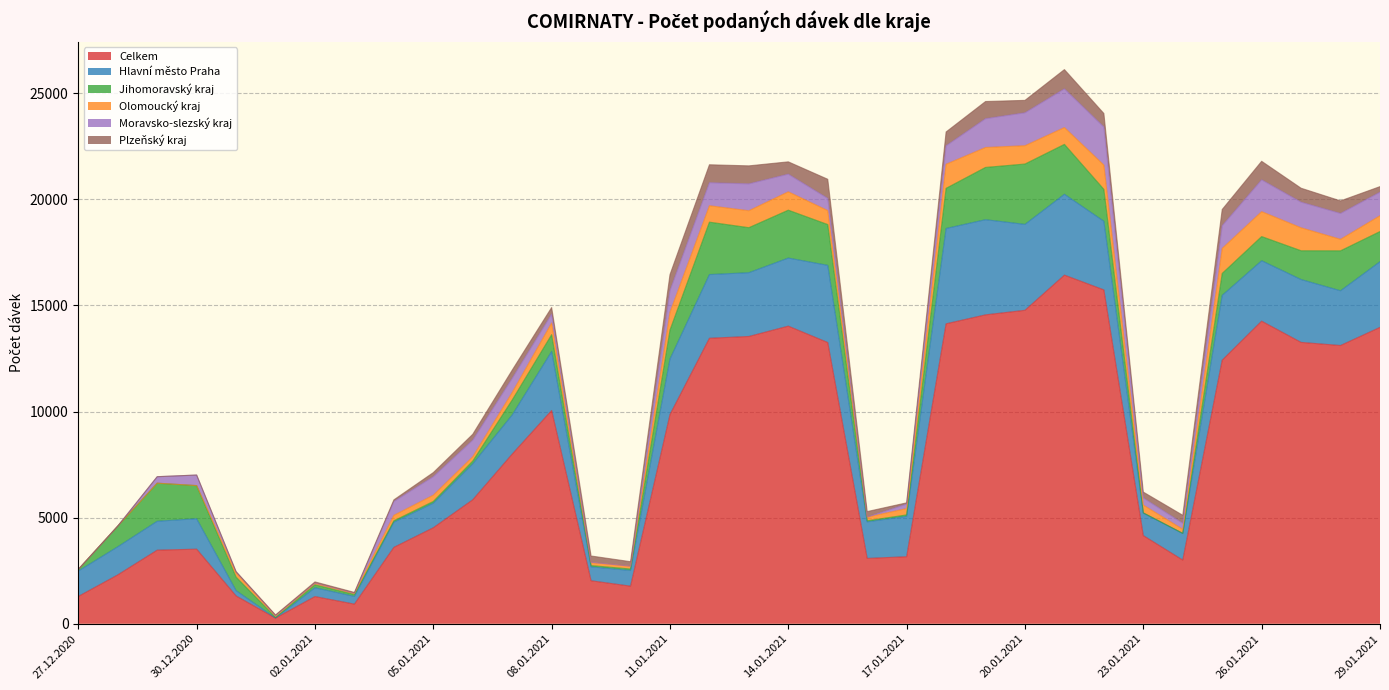

How many positive values does the Plzeňský kraj series have?

32